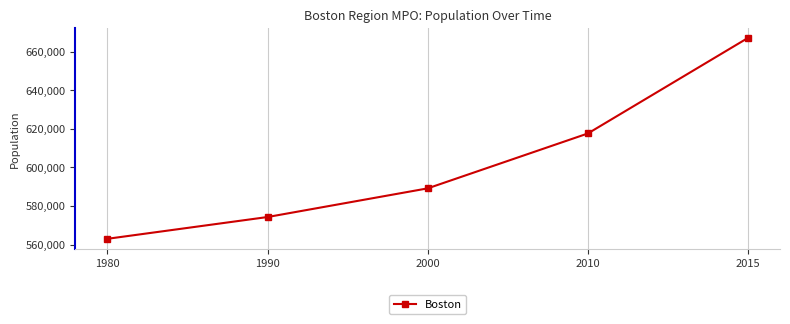

Reading left to right, what are all the values shown in this chart?

1980=562994	1990=574283	2000=589141	2010=617594	2015=667137